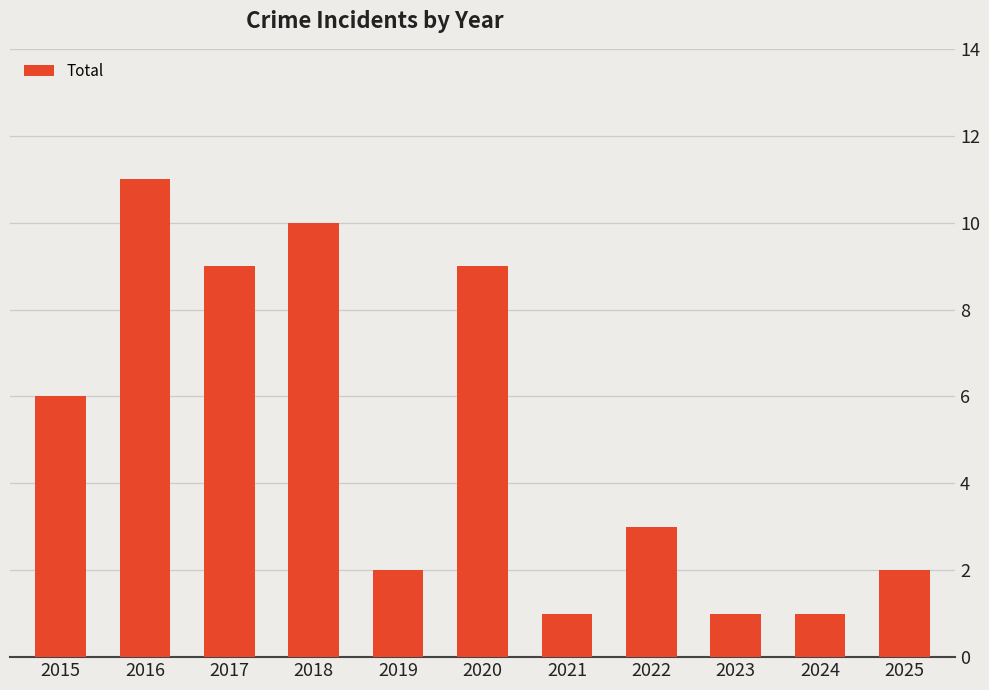

What is the change in value from 2015 to 2017?

+3